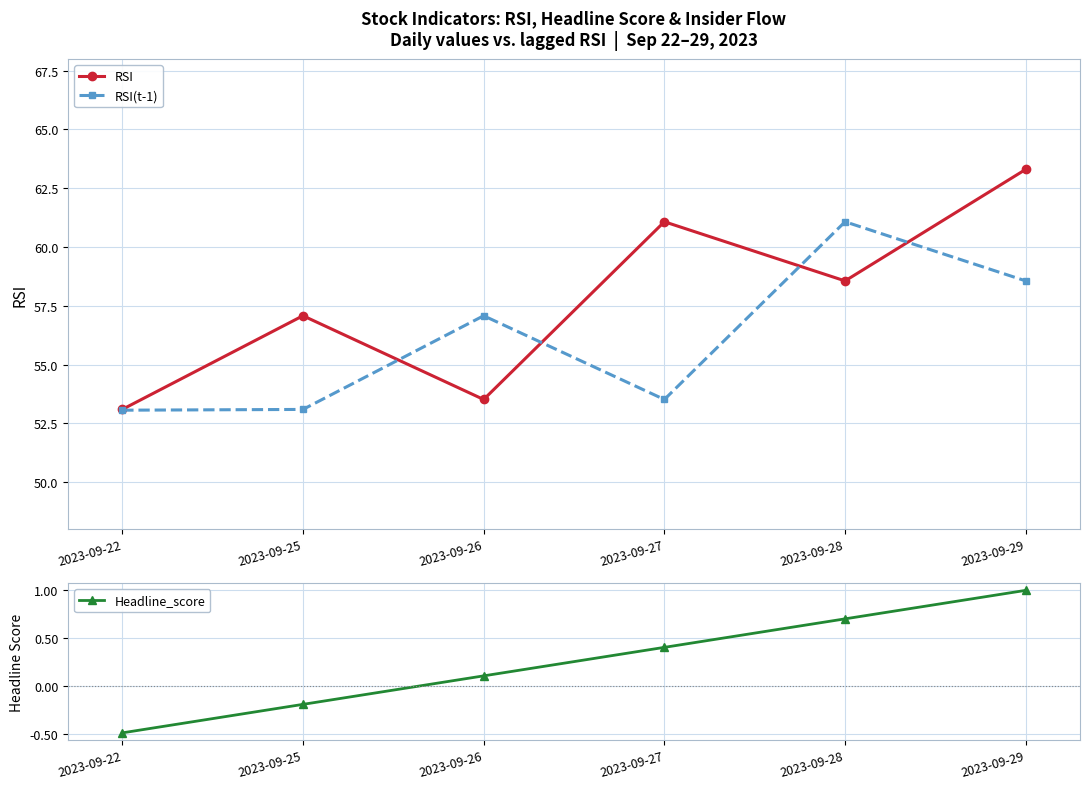

What is the value of the RSI(t-1) point at the 6th from the left?

58.6